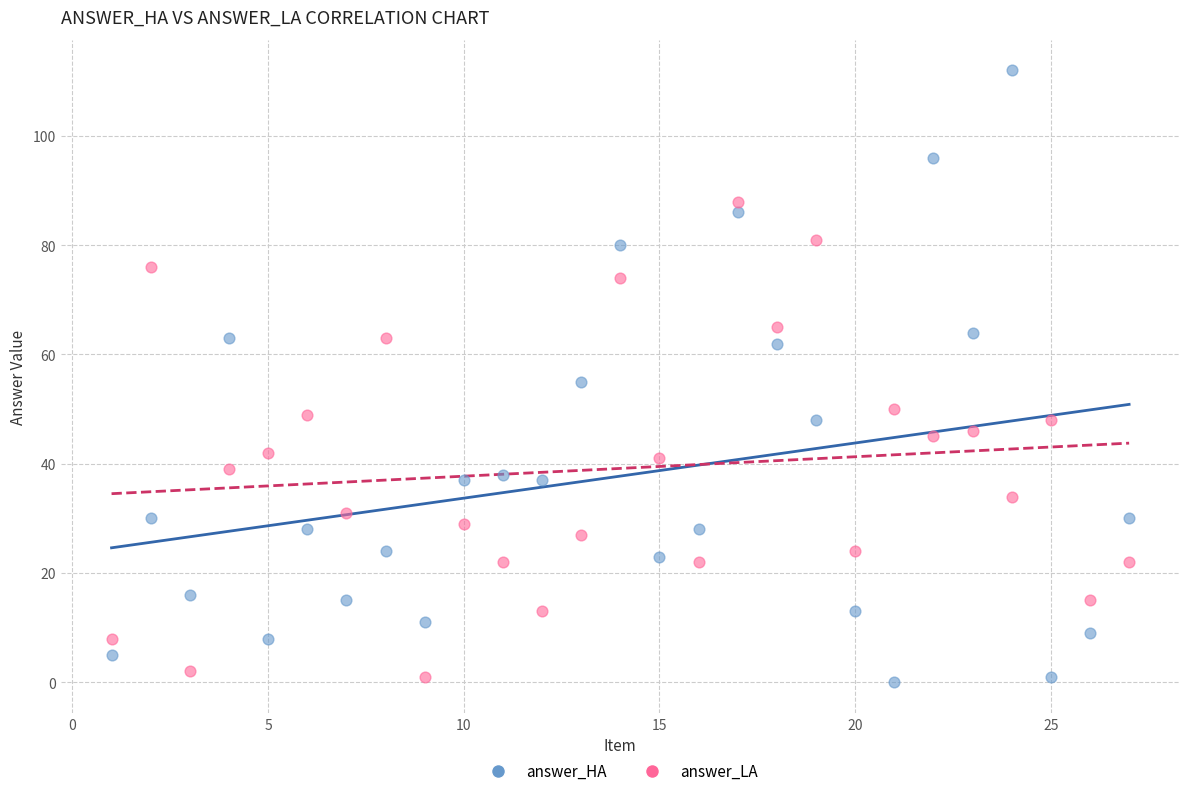

Which series has the largest Y range (max minus min)?

answer_HA